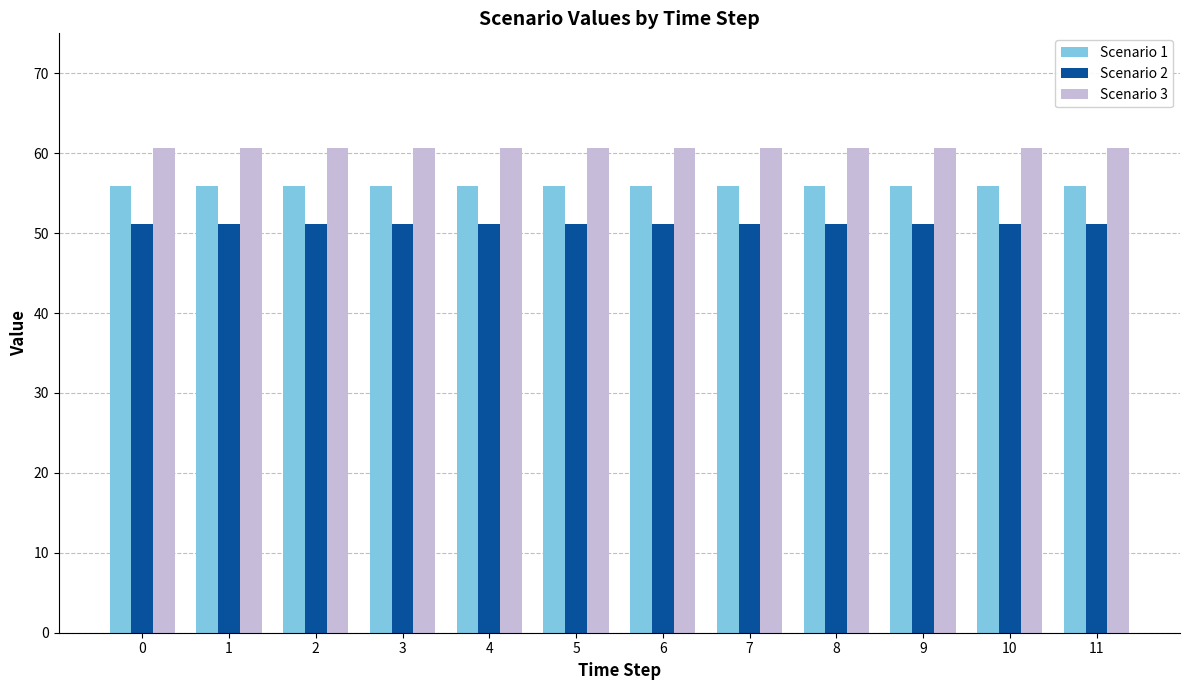

Reading left to right, transcribe all the data shown in this chart.

Scenario 1: 55.9	55.9	55.9	55.9	55.9	55.9	55.9	55.9	55.9	55.9	55.9	55.9
Scenario 2: 51.1	51.1	51.1	51.1	51.1	51.1	51.1	51.1	51.1	51.1	51.1	51.1
Scenario 3: 60.6	60.6	60.6	60.6	60.6	60.6	60.6	60.6	60.6	60.6	60.6	60.6